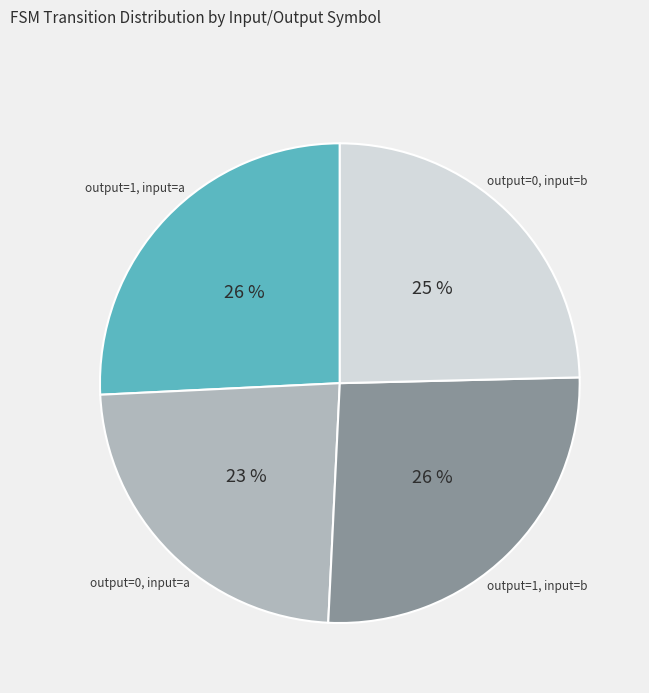

How many segments does this pie chart have?

4